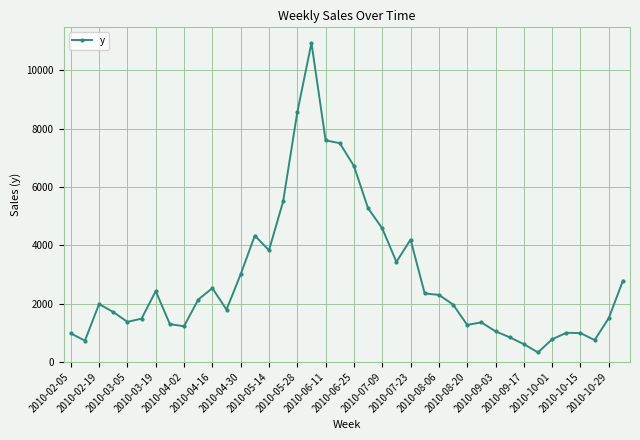

What is the maximum value shown in the chart?

10937.0